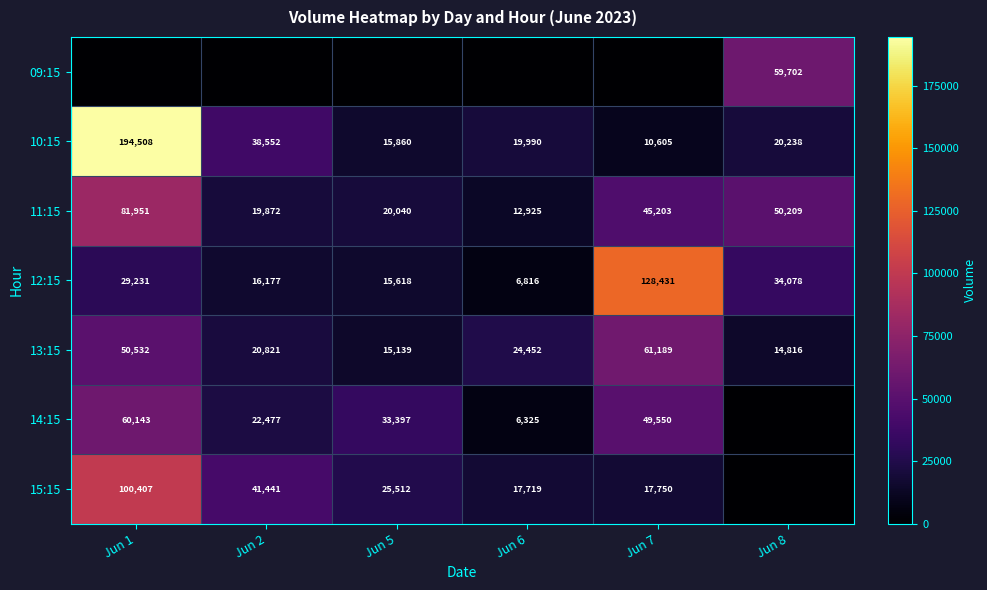

Rank the categories by 11:15 value from highest to lowest.

Jun 1, Jun 8, Jun 7, Jun 5, Jun 2, Jun 6